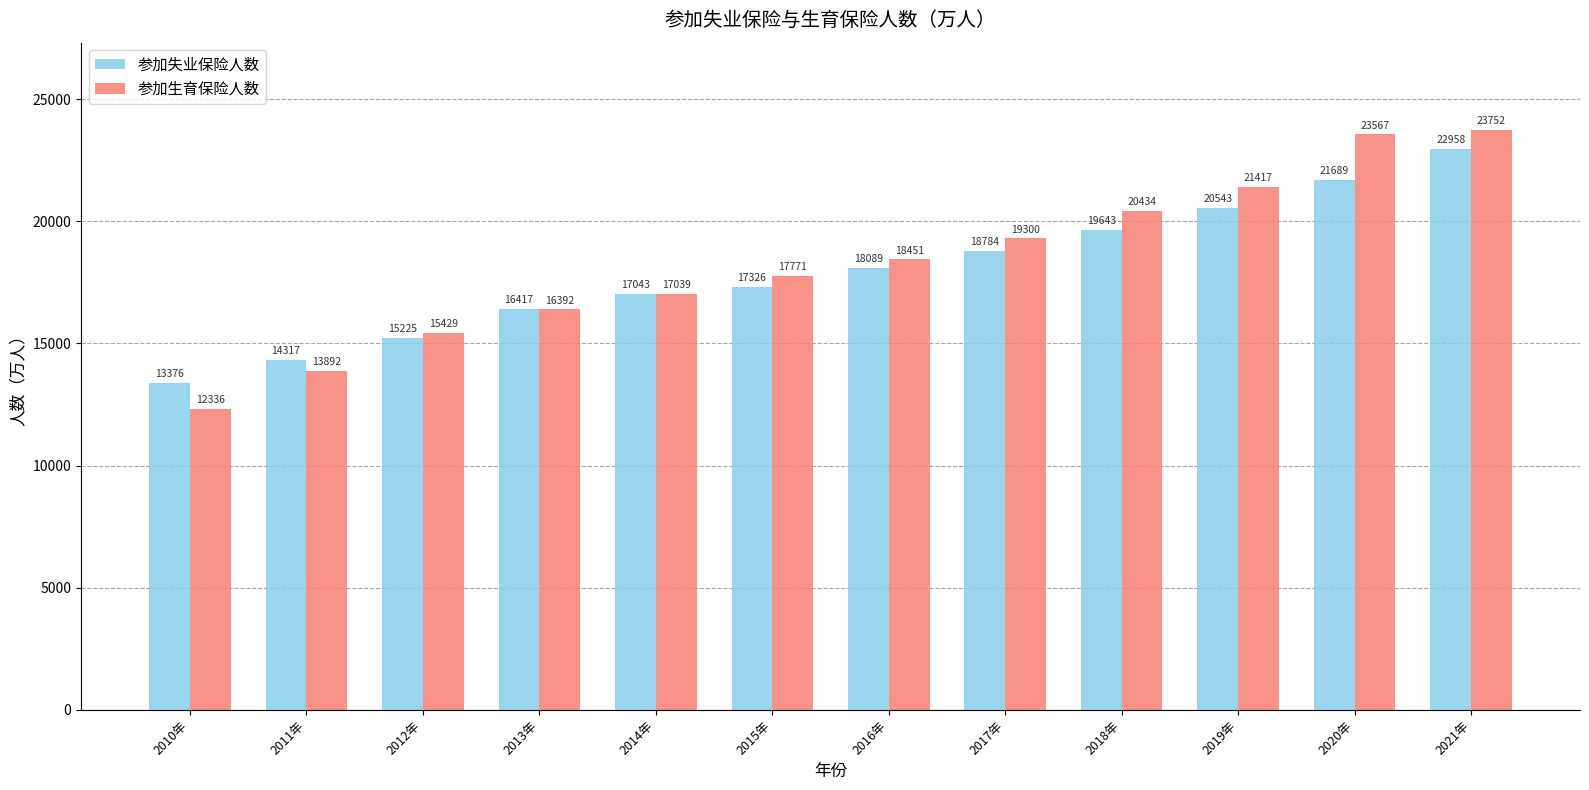

What is the value of the 参加失业保险人数 bar at the 4th from the left?

16416.8